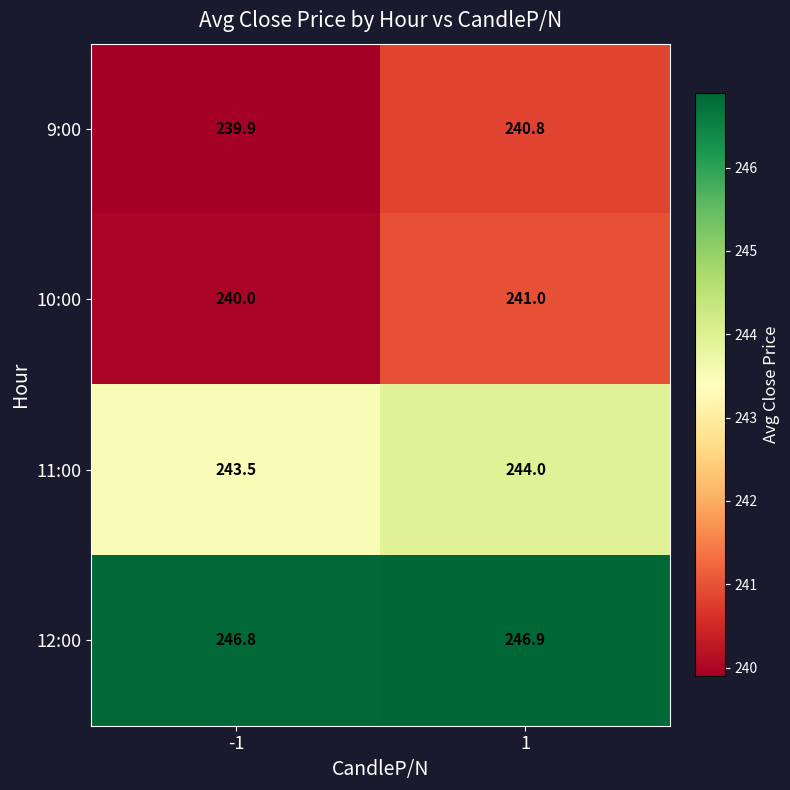

Rank the series at 1 from lowest to highest value.

9:00, 10:00, 11:00, 12:00